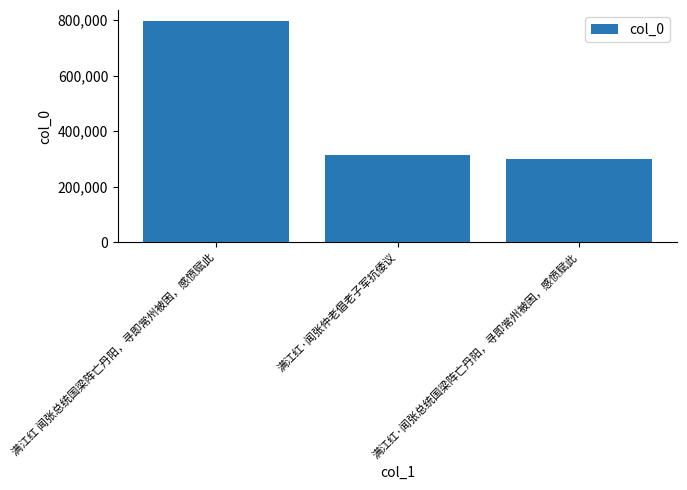

The value at 满江红 闻张总统国梁阵亡丹阳，寻即常州被困，感愤赋此 is 796395. True or false?

True